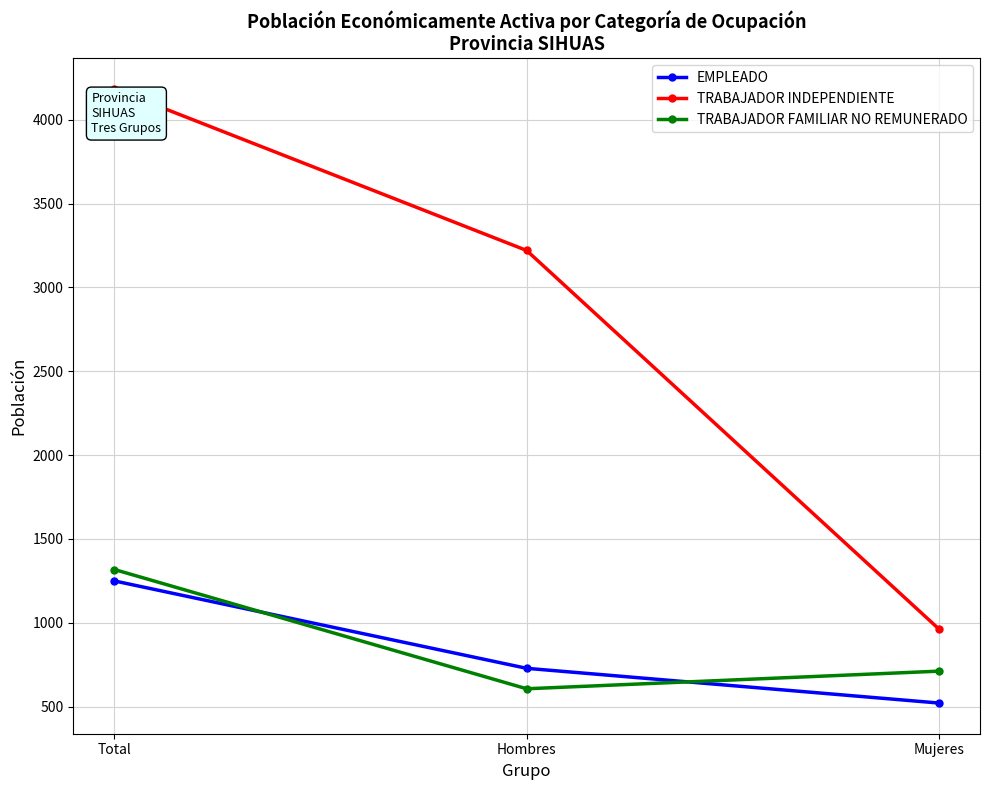

What is the difference between the highest and lowest values at Total?

2934